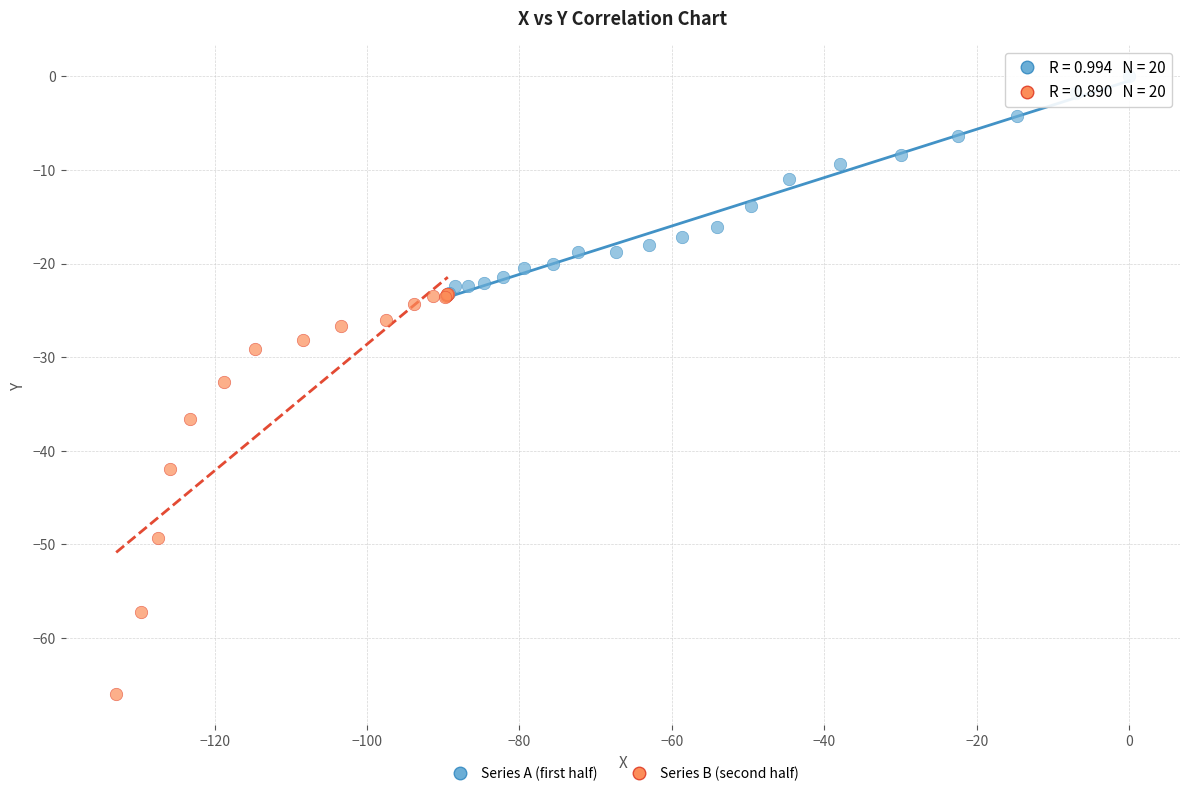

What are all the series names shown in the legend?

Series A (first half), Series B (second half)